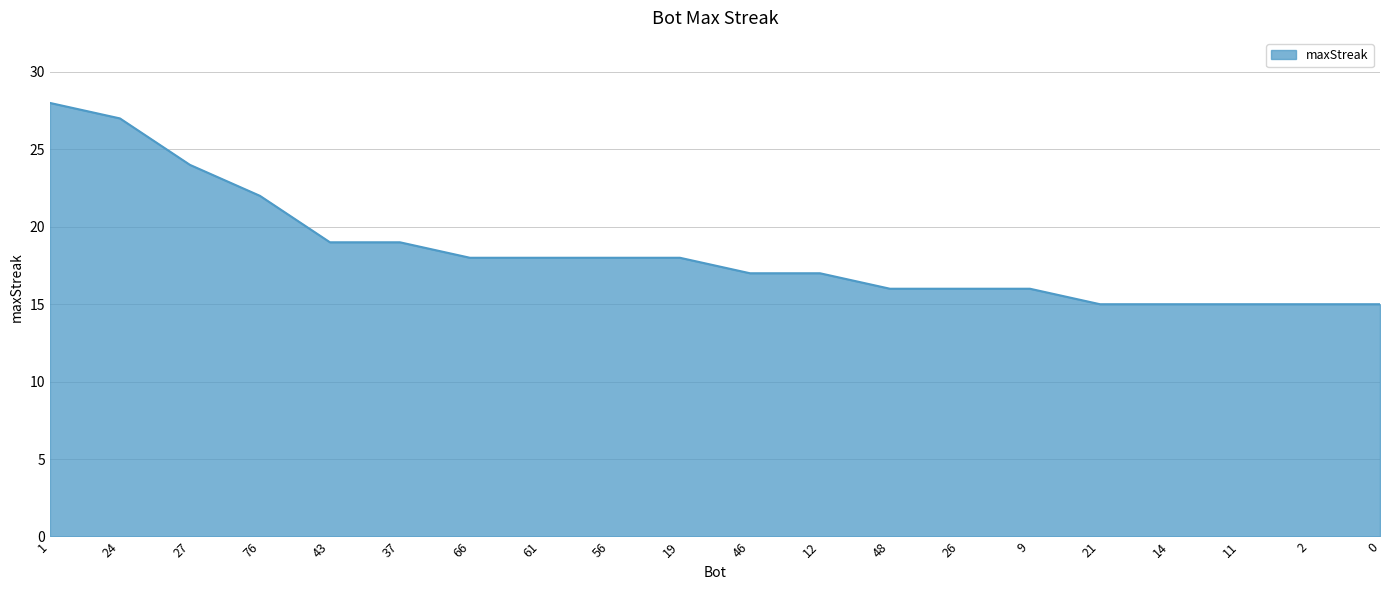

How many values are below 18?

10